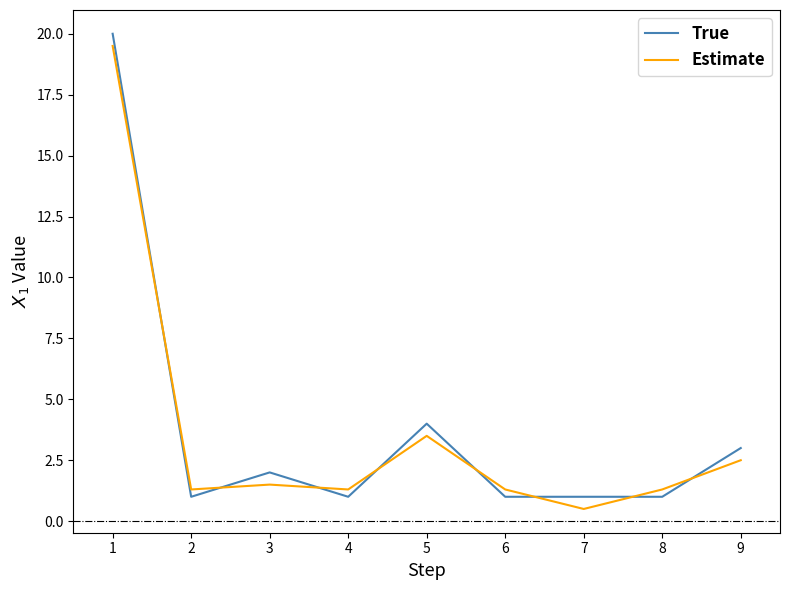

What value does the True series have at 3?

2.0